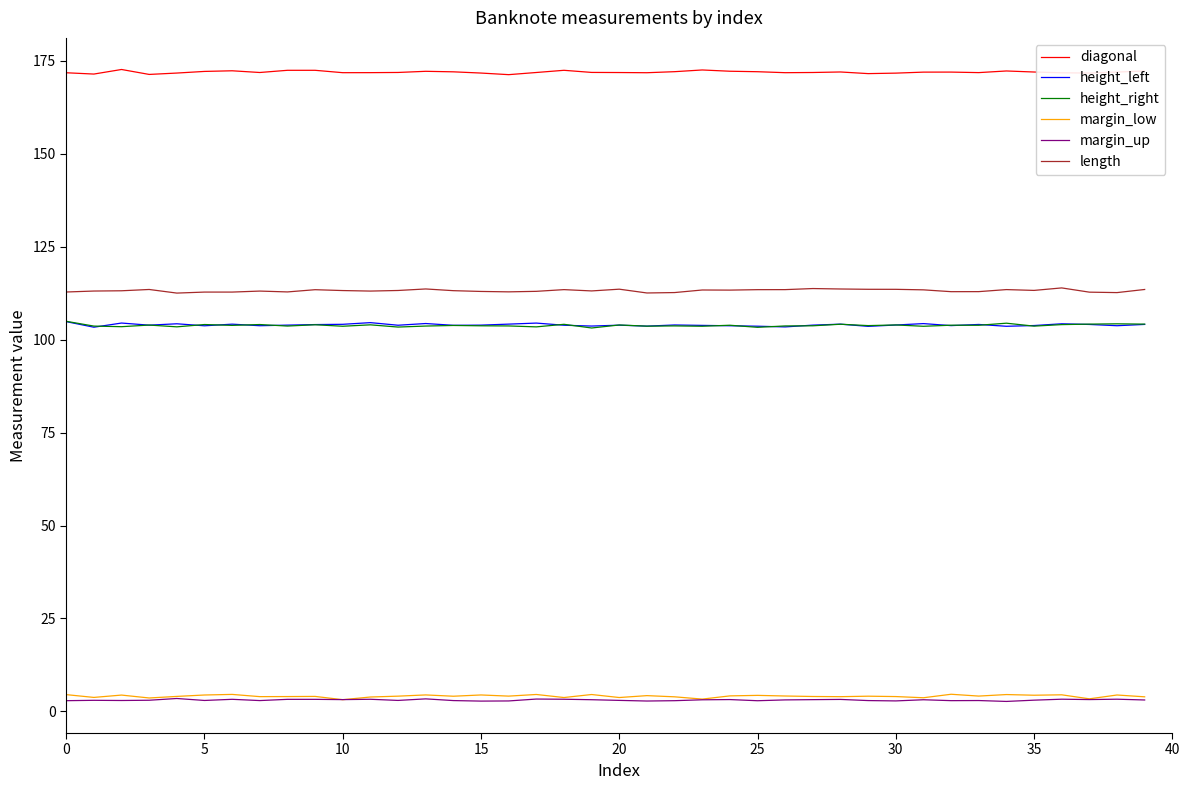

Which series has the largest total across all categories?

diagonal